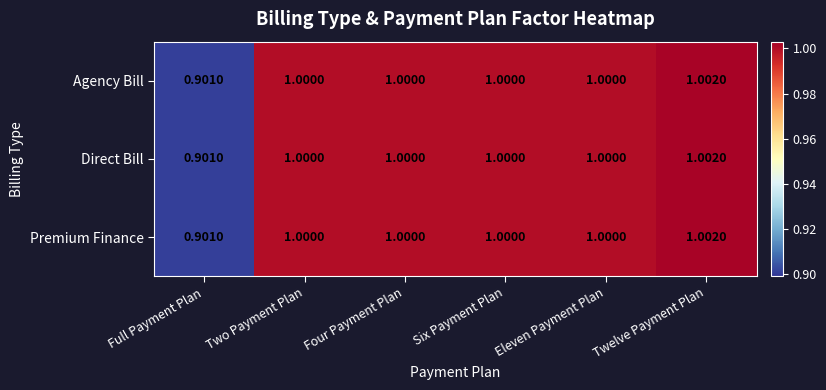

At which category is the sum across all series the highest?

Twelve Payment Plan